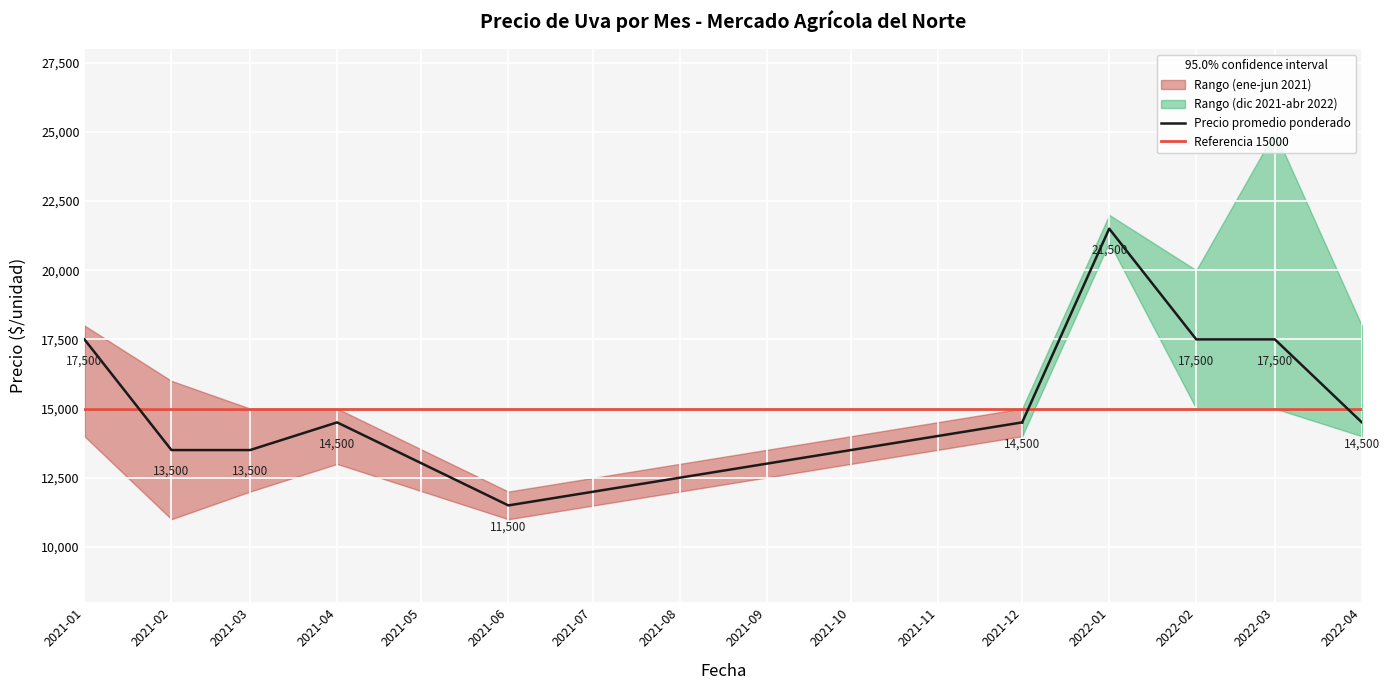

Where is the first local minimum for Precio minimo?

2021-02